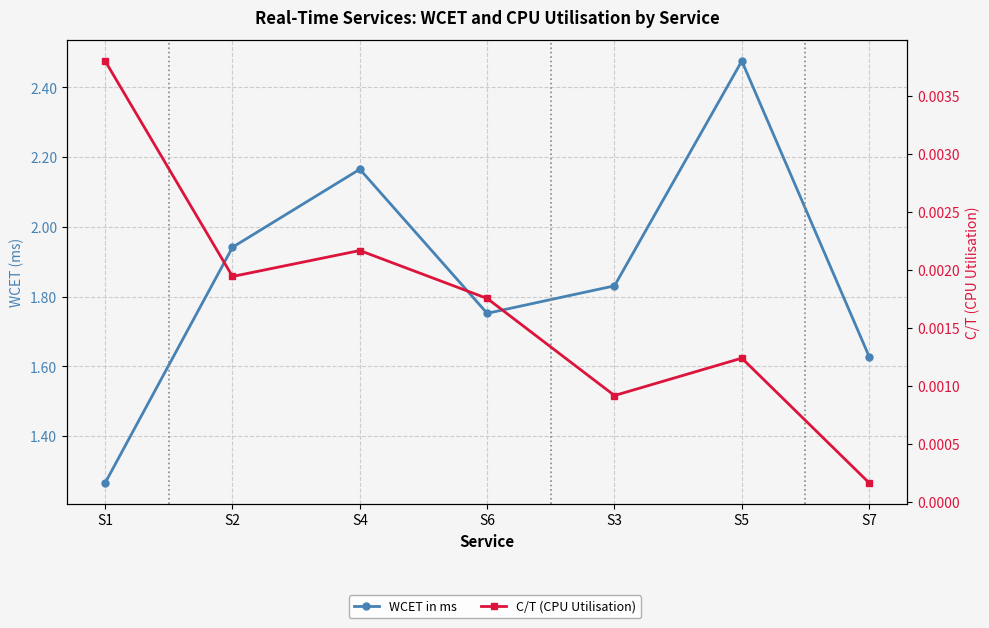

What is the greatest value displayed?

2.5